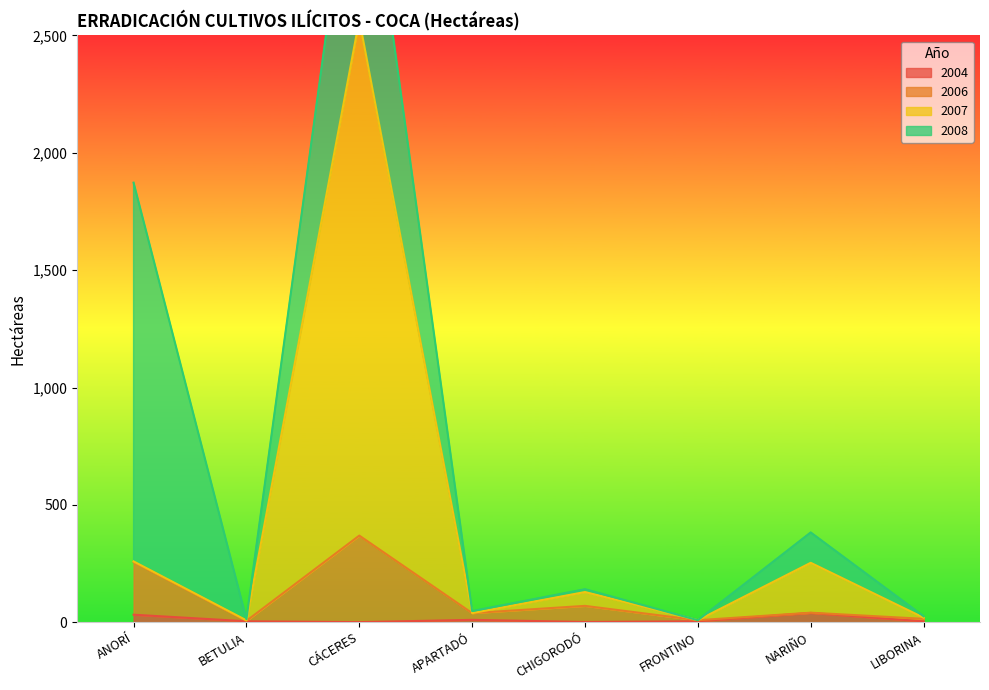

What is the spread (max minus min) of values at FRONTINO?

4.5